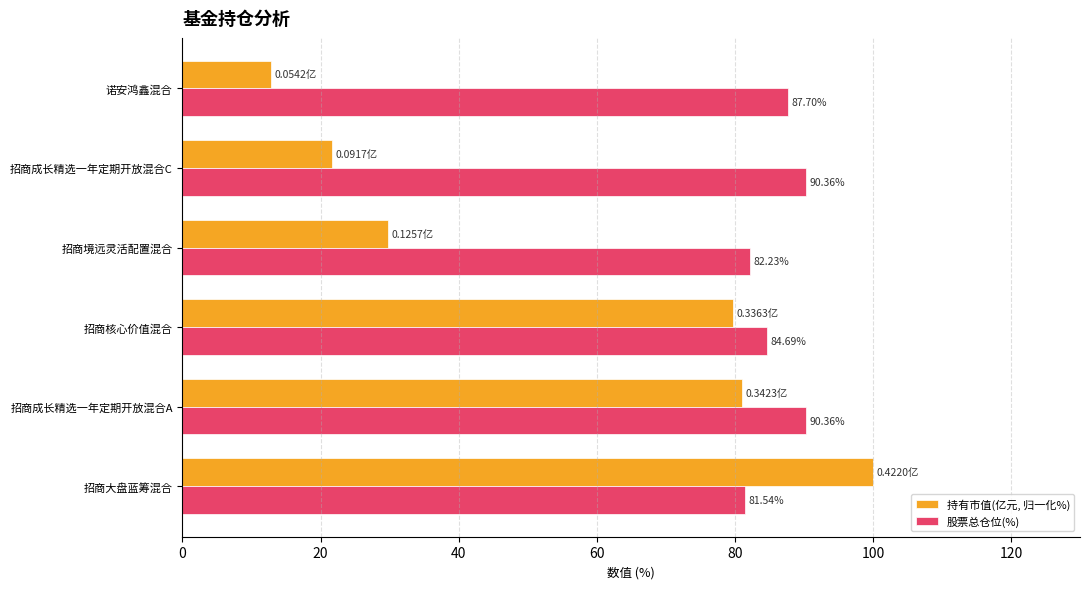

Where is 股票总仓位(%) nearest to the value 85?

招商核心价值混合